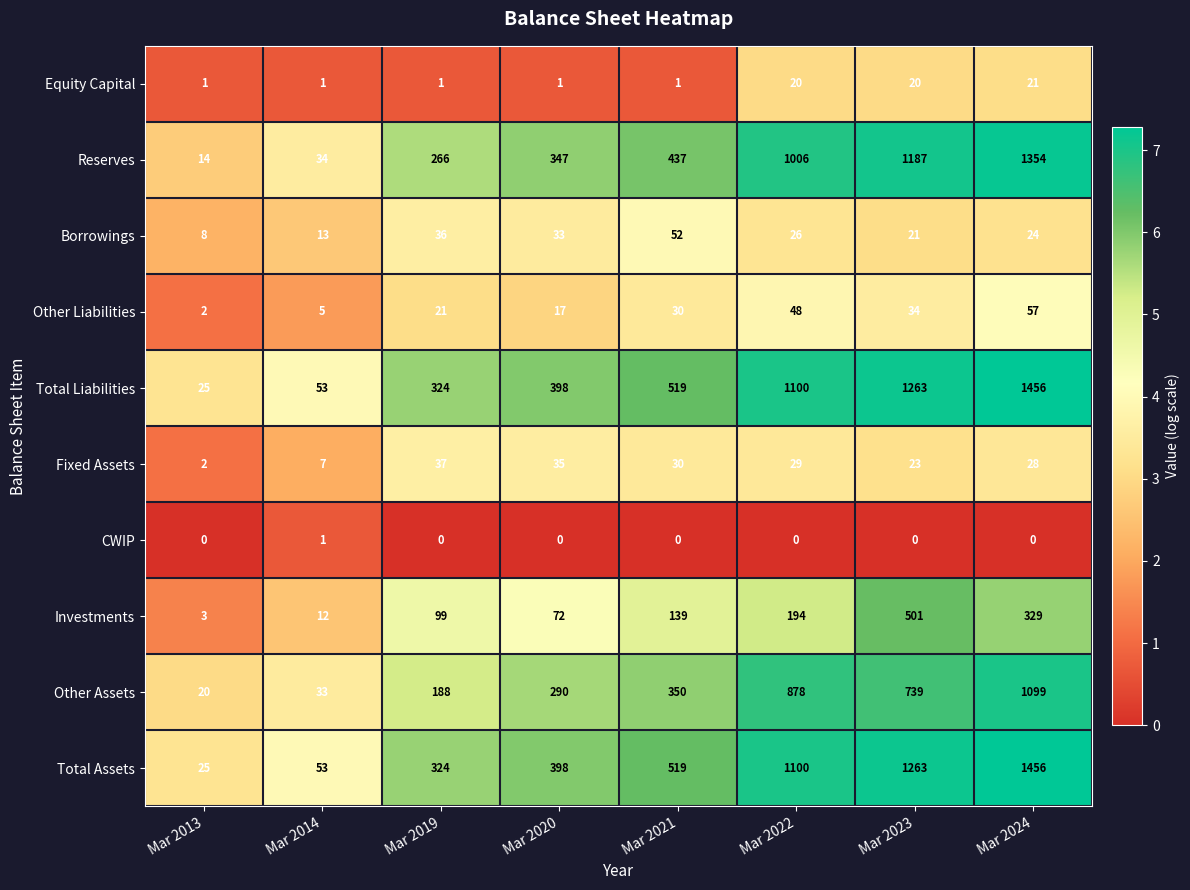

At which category is the sum across all series the highest?

Mar 2024